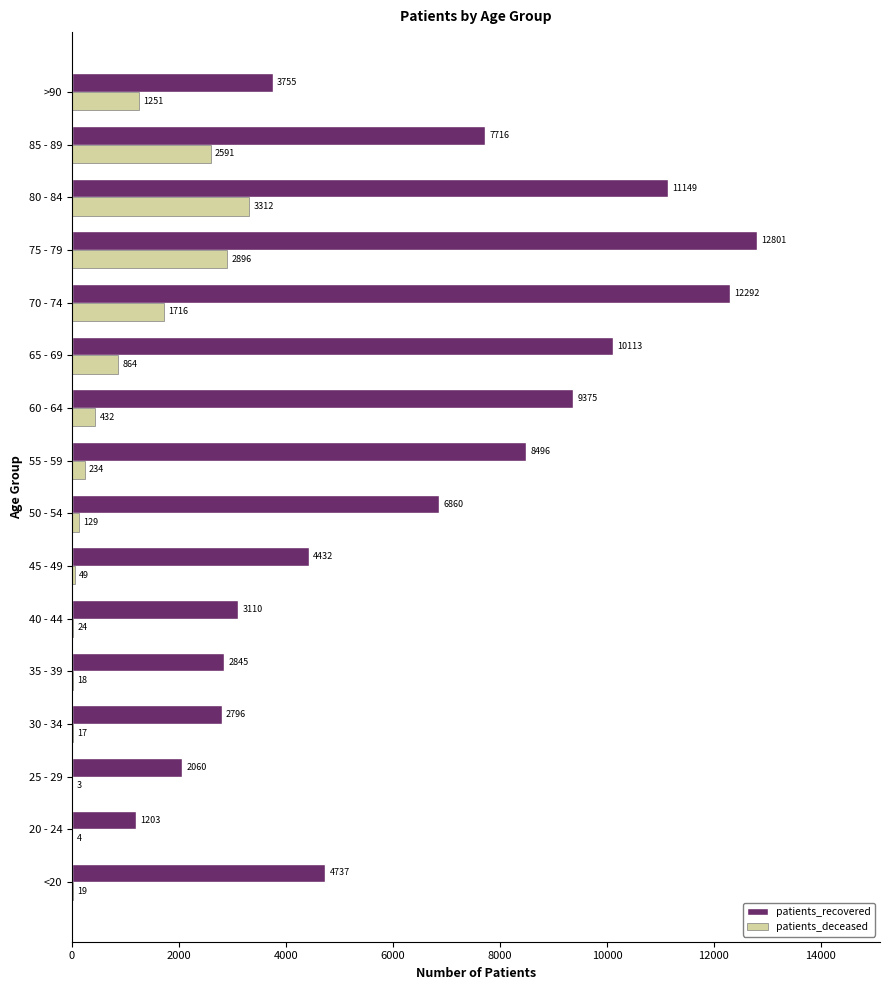

What is the sum of all patients_deceased values?

13559